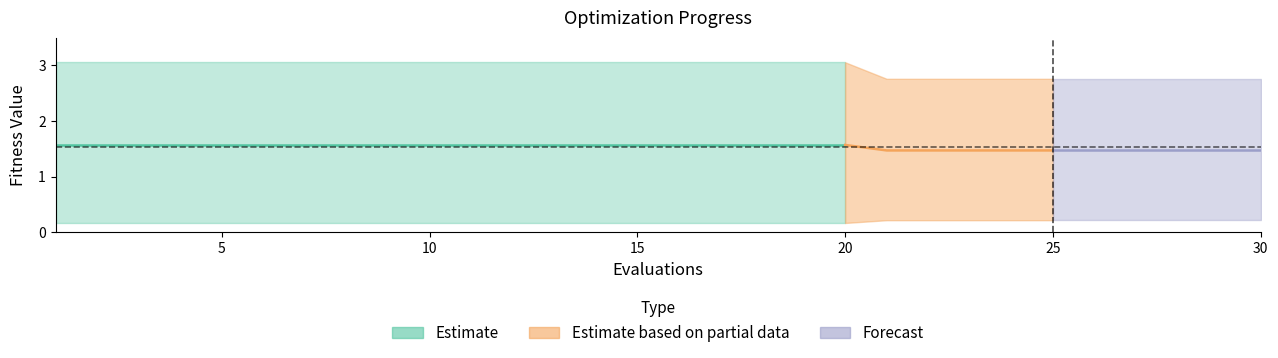

Which category has the lowest value in the best series?

1